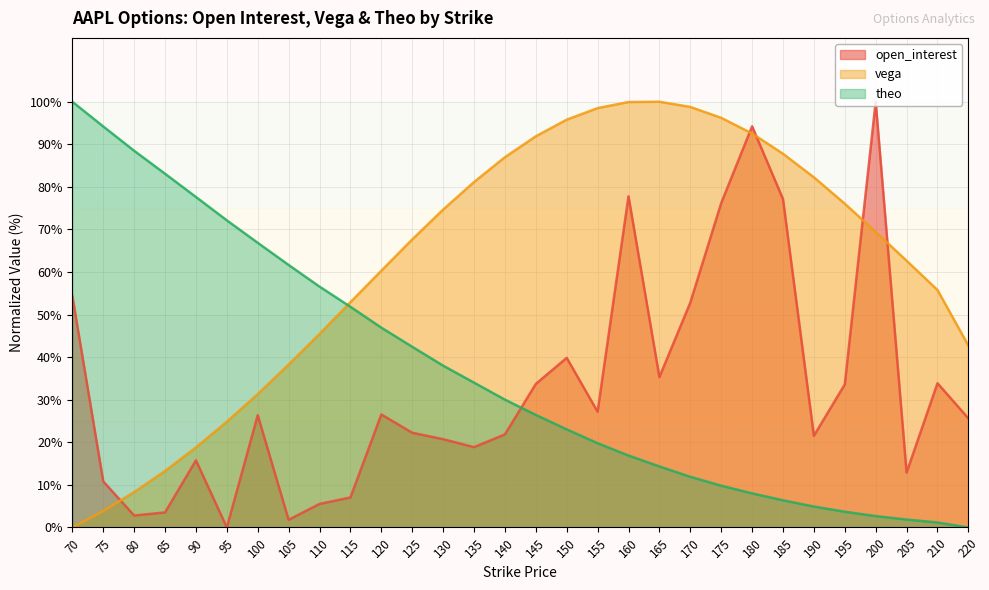

Between 165 and 185, which series saw the biggest shift?

open_interest